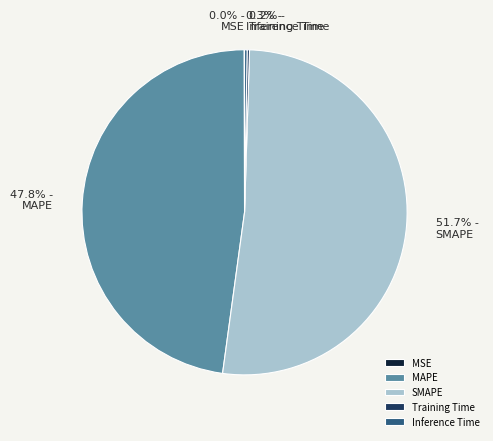

To the nearest percent, what portion does MAPE represent?

48%